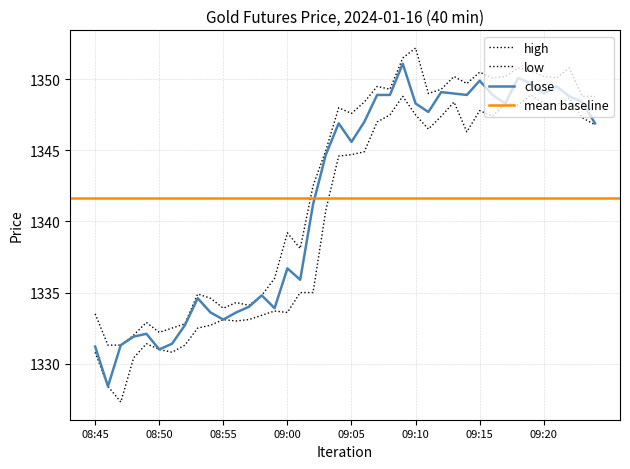

Reading left to right, extract all data points from this chart.

close: 1331.2	1328.4	1331.3	1331.9	1332.1	1331.0	1331.4	1332.7	1334.6	1333.6	1333.1	1333.6	1334.0	1334.8	1333.9	1336.7	1335.9	1341.2	1344.7	1346.9	1345.6	1347.0	1348.9	1348.9	1351.1	1348.3	1347.7	1349.1	1349.0	1348.9	1349.9	1348.9	1348.3	1350.1	1349.7	1349.0	1349.5	1348.8	1348.4	1346.9
high: 1333.5	1331.3	1331.3	1332.0	1332.9	1332.2	1332.5	1332.8	1334.9	1334.6	1333.9	1334.3	1334.1	1334.8	1336.0	1339.2	1338.1	1342.5	1345.0	1348.0	1347.6	1348.4	1349.5	1349.3	1351.5	1352.2	1349.0	1349.3	1350.2	1349.7	1350.5	1350.1	1350.2	1350.8	1350.6	1350.2	1350.1	1350.8	1348.8	1348.8
low: 1330.8	1328.4	1327.3	1330.4	1331.4	1331.0	1330.8	1331.3	1332.5	1332.7	1333.1	1333.0	1333.1	1333.4	1333.7	1333.6	1335.0	1335.0	1340.8	1344.6	1344.7	1344.9	1347.0	1347.5	1348.8	1347.5	1346.5	1347.4	1348.4	1346.3	1347.8	1347.4	1348.3	1348.2	1348.9	1348.3	1348.2	1348.7	1347.3	1346.8